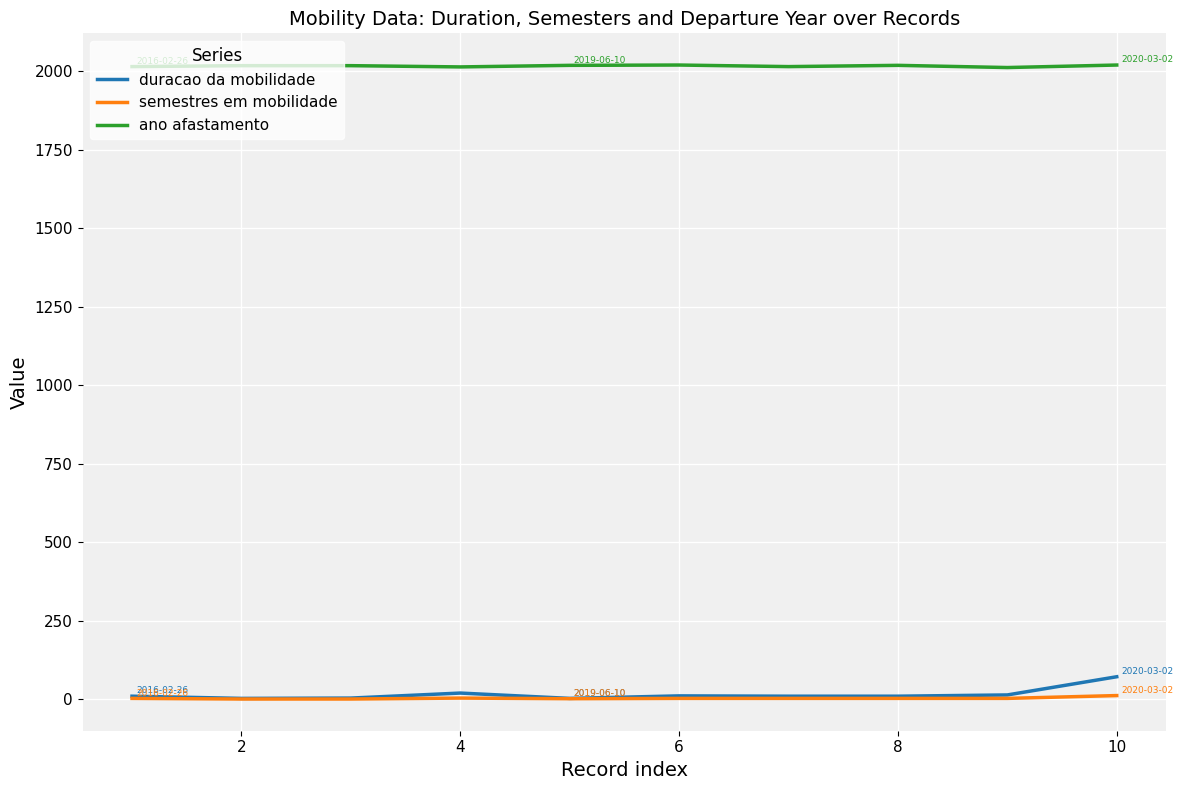

What is the average value of the duracao da mobilidade series?

15